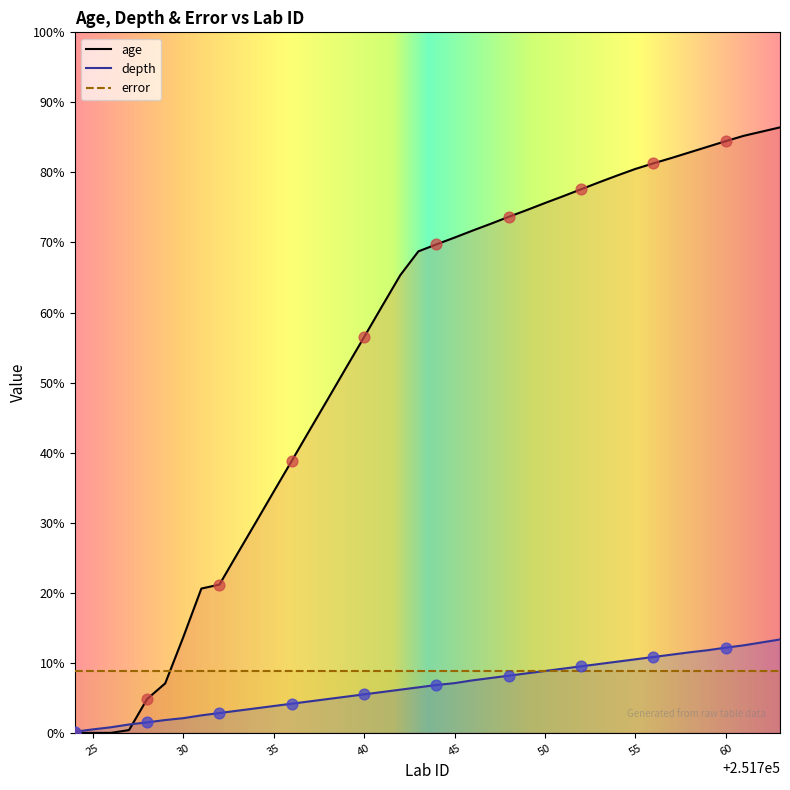

Which series reaches the maximum Y coordinate?

age